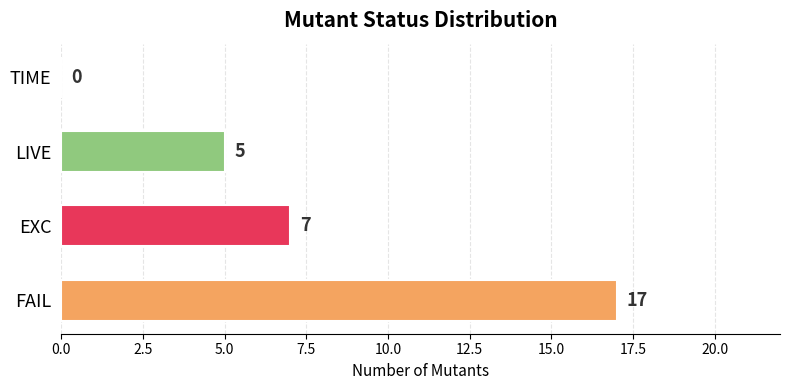

The value at LIVE is 5. True or false?

True